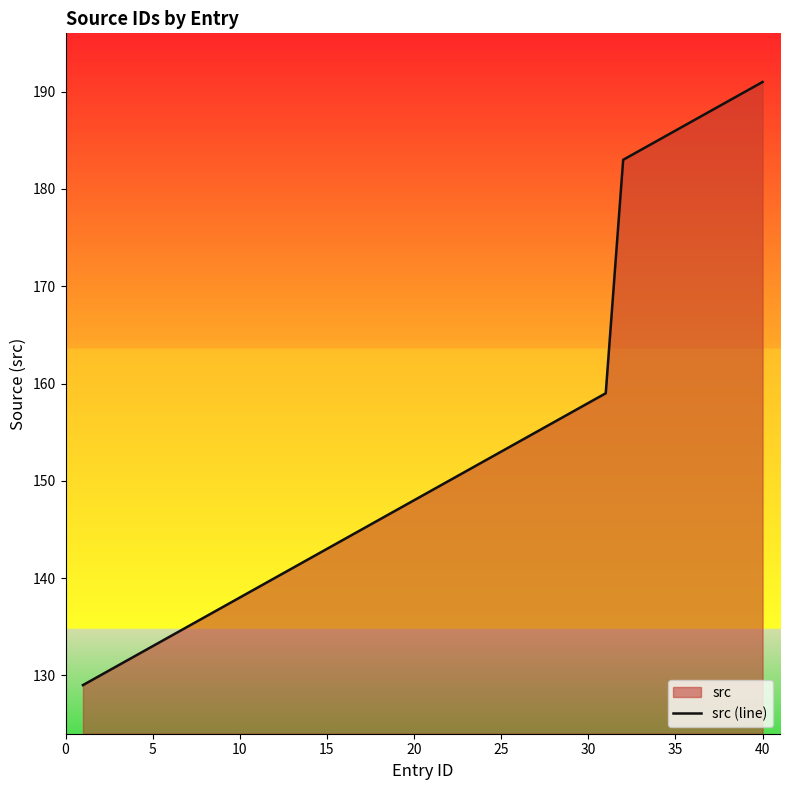

The value at 5 is 237. True or false?

False